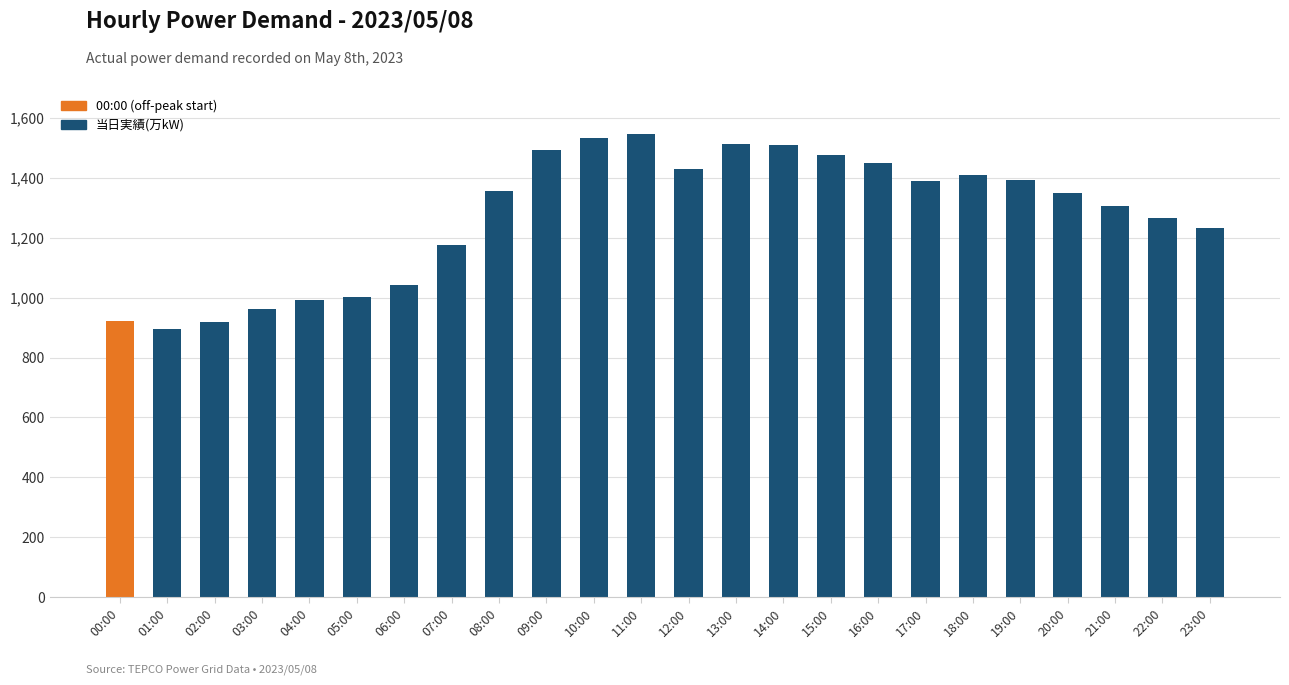

The value at 21:00 is 772. True or false?

False